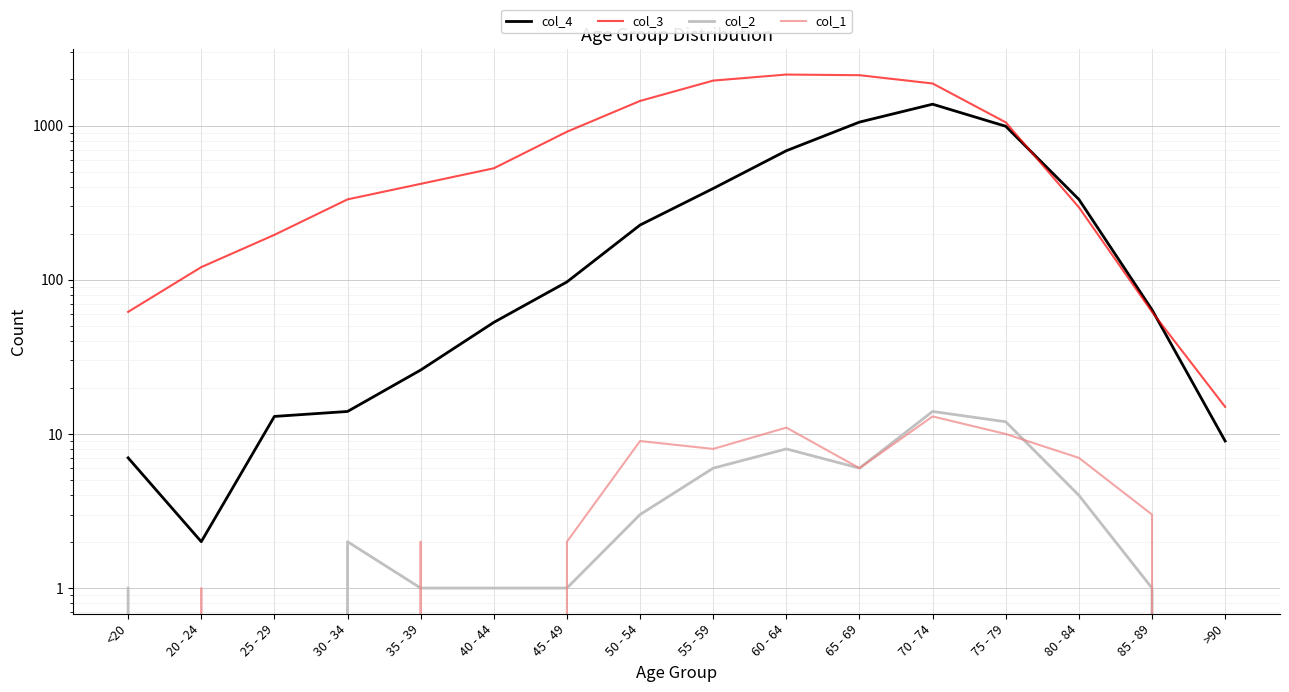

What is the label of the 2nd point from the left?

20 - 24